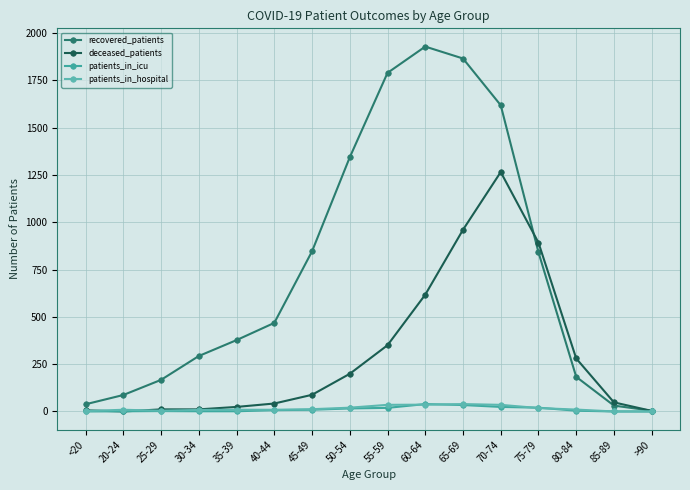

What is the maximum value for patients_in_hospital?

39